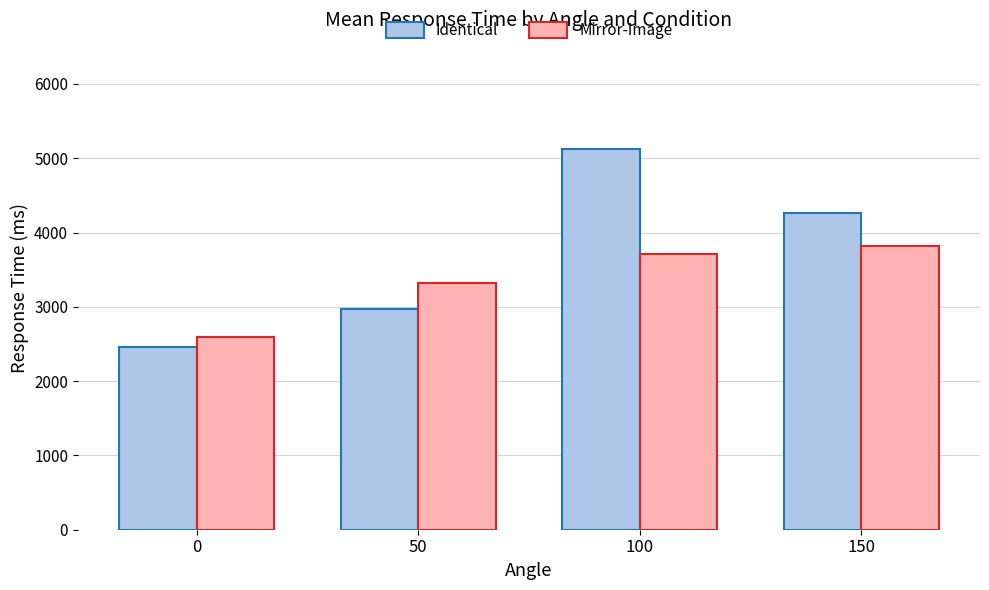

What is the total value across all series at 100?

8847